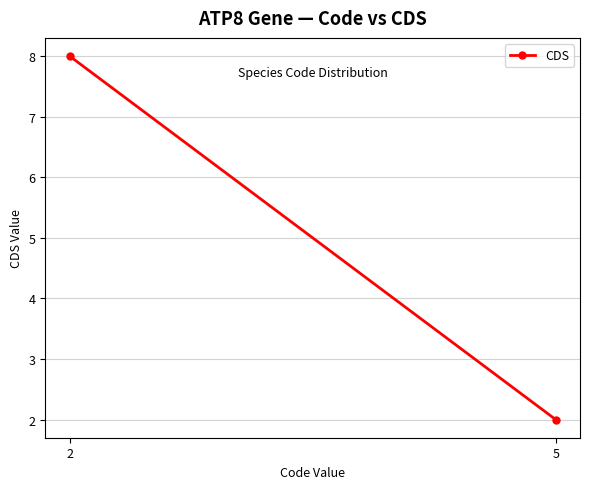

How many series are shown in this chart?

1